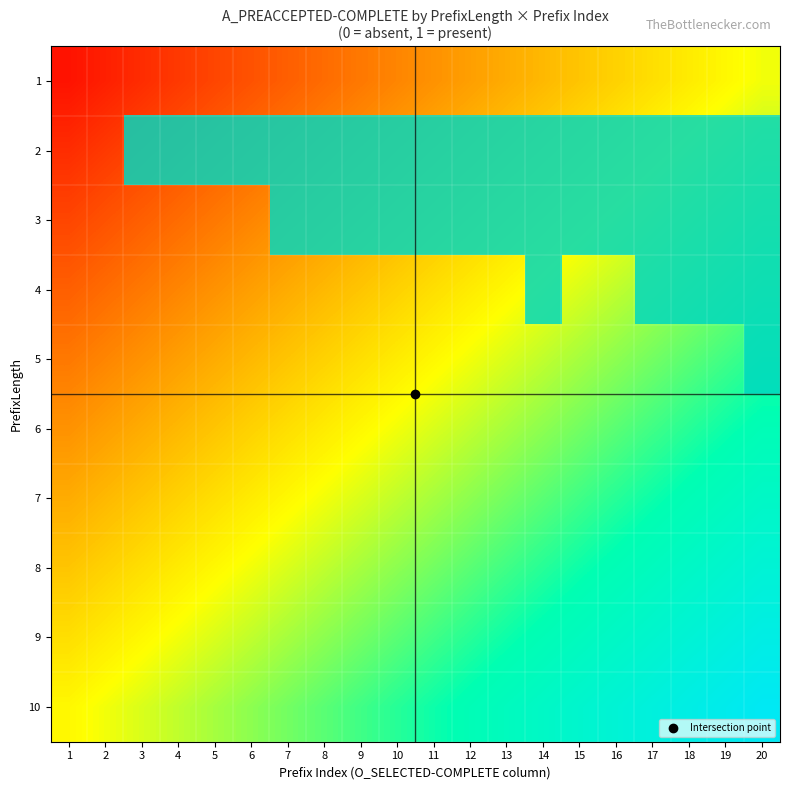

Between 20 and 6, which is larger?

20